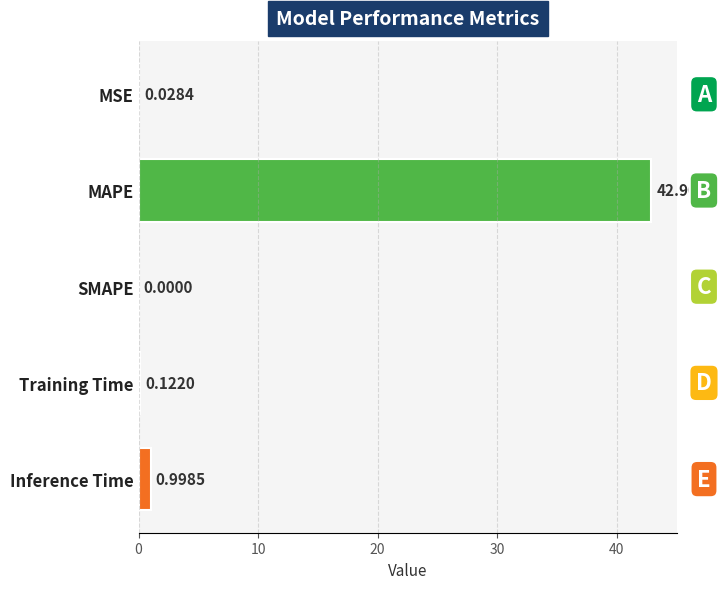

Where is the data nearest to the value 21?

Inference Time